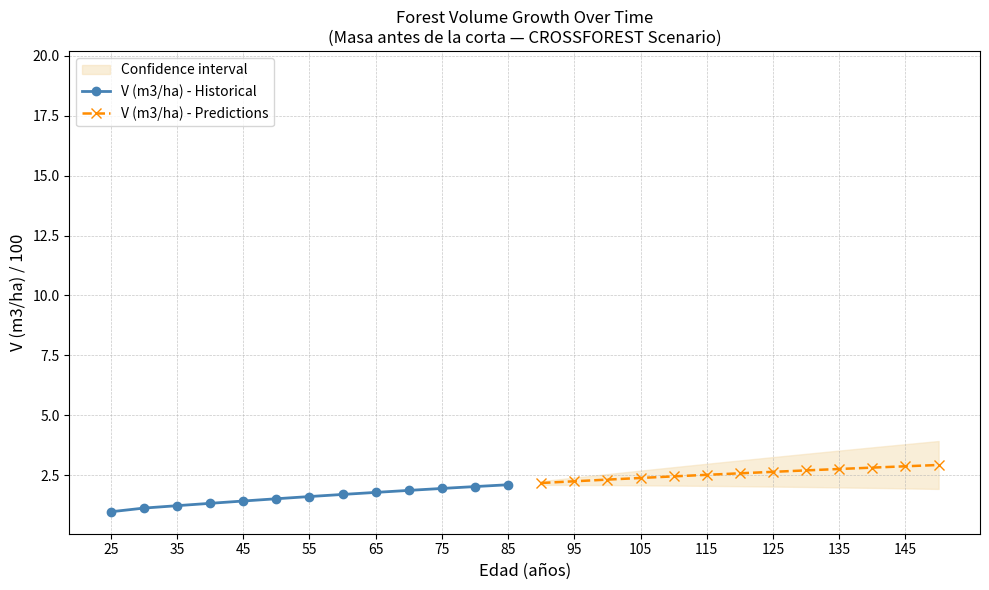

Reading left to right, list all the values displayed in this chart.

V (m3/ha) - Historical: 1.0	1.1	1.2	1.3	1.4	1.5	1.6	1.7	1.8	1.9	1.9	2.0	2.1
V (m3/ha) - Predictions: 2.2	2.2	2.3	2.4	2.4	2.5	2.6	2.6	2.7	2.8	2.8	2.9	2.9